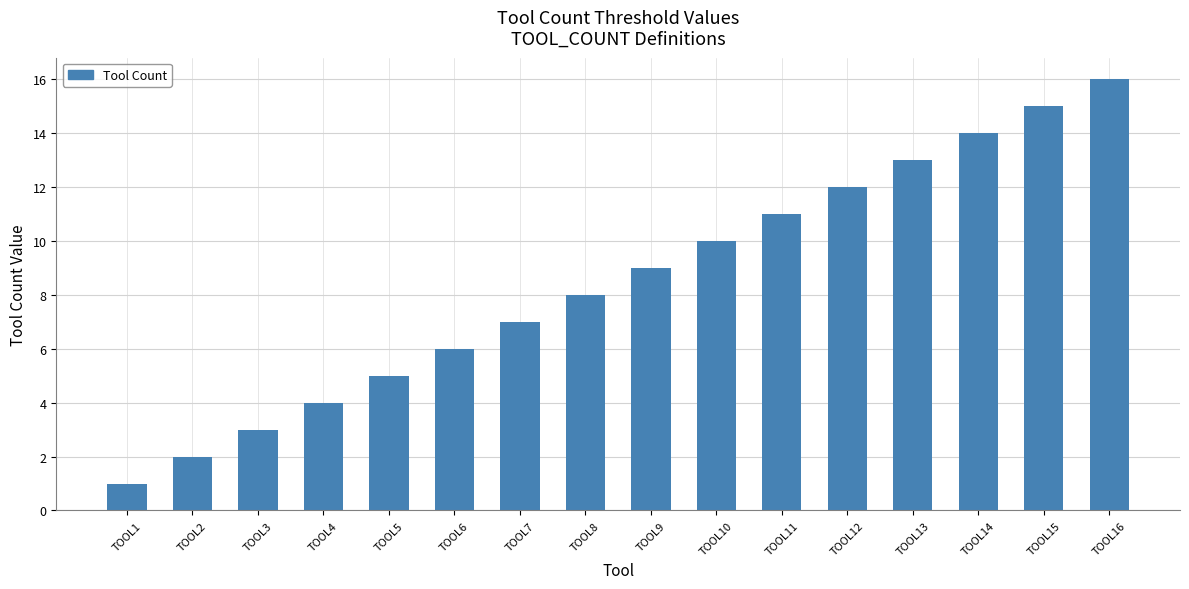

Reading left to right, transcribe all the data shown in this chart.

TOOL1=1	TOOL2=2	TOOL3=3	TOOL4=4	TOOL5=5	TOOL6=6	TOOL7=7	TOOL8=8	TOOL9=9	TOOL10=10	TOOL11=11	TOOL12=12	TOOL13=13	TOOL14=14	TOOL15=15	TOOL16=16